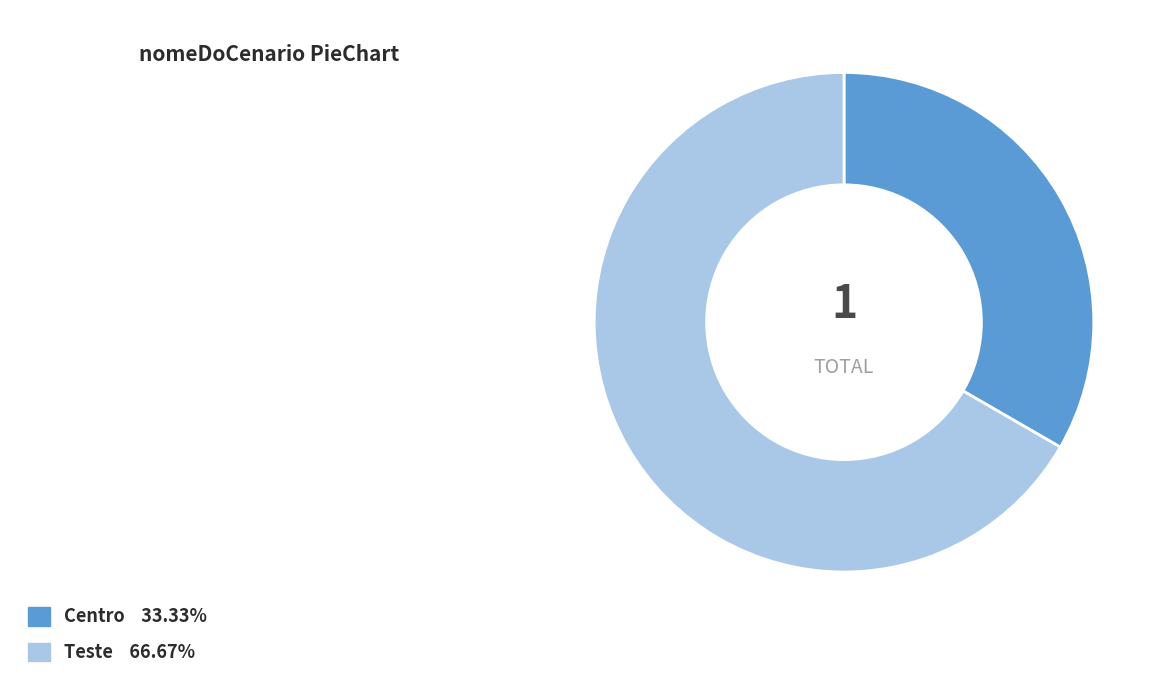

Does Teste account for over 50% of the chart?

Yes